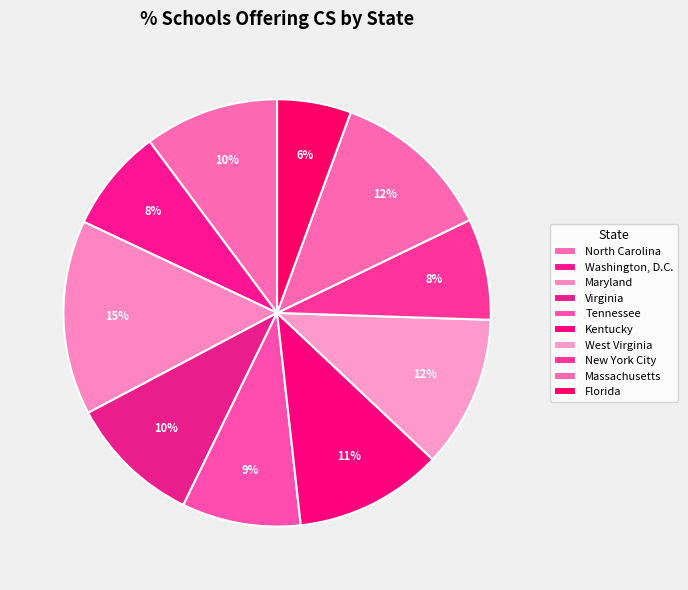

What is the largest slice in the pie chart?

Maryland